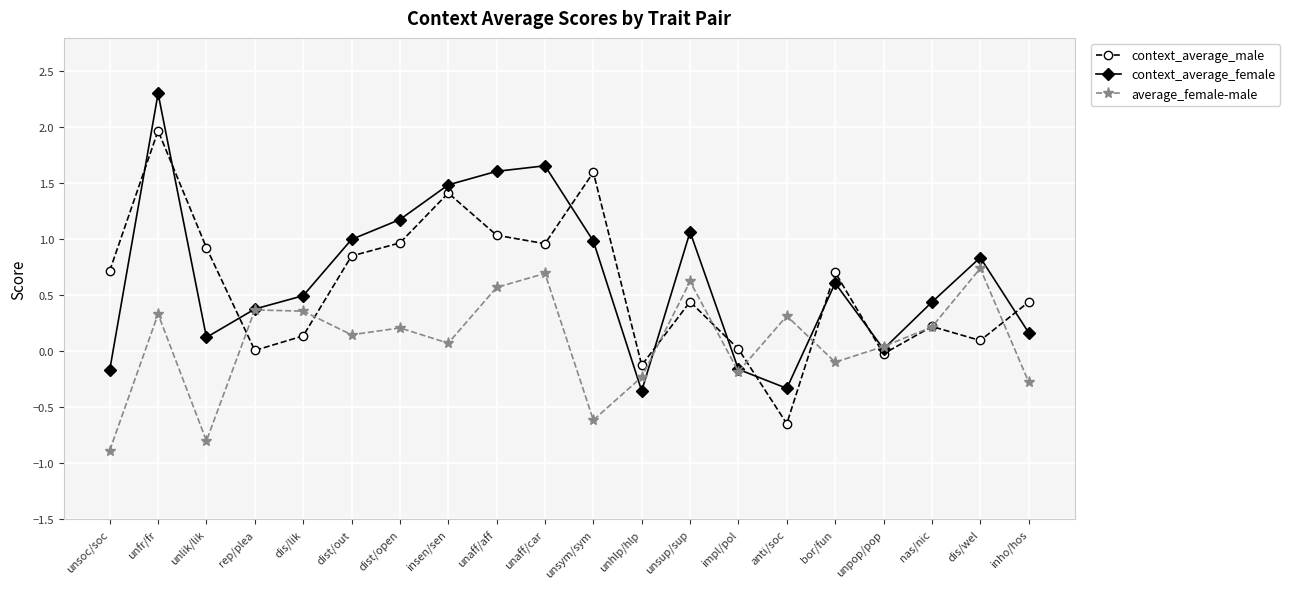

After their last crossing, which series has the higher values: average_female-male or context_average_female?

context_average_female